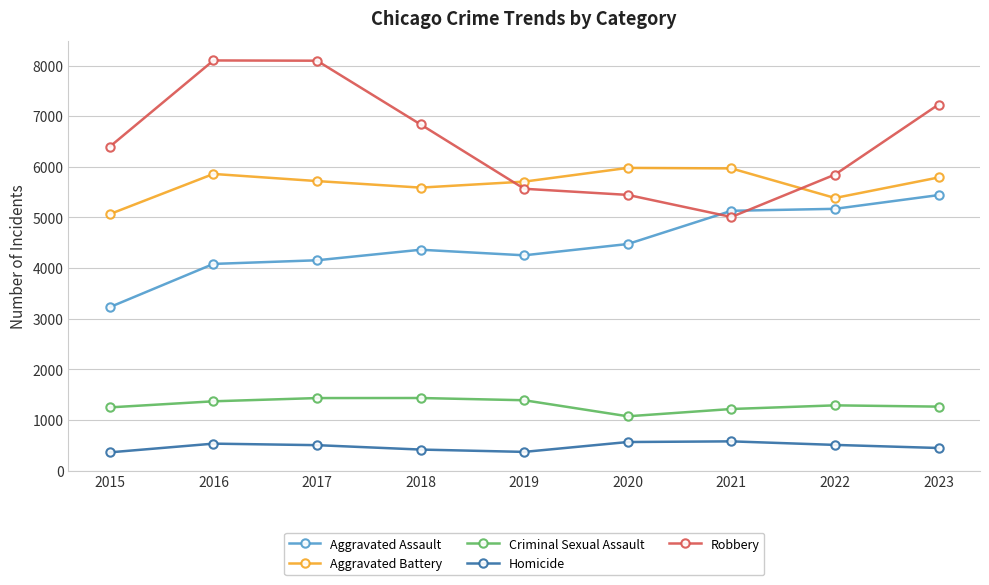

Is it true that Aggravated Assault equals 4475 at 2020?

True